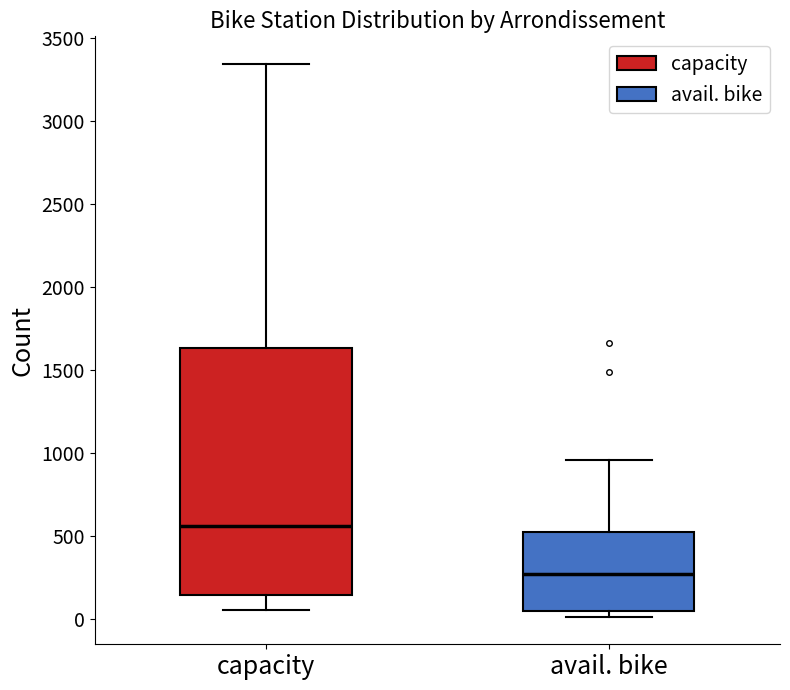

Reading left to right, transcribe this box plot: for each box, give where its median line is, the range the box spans, and where its two whiskers end, as read against the y-axis. The values are not printed on the chart, so give them approximately, as read against the axis.

capacity: median 550, box 150 to 1650, whiskers 50 to 3350
avail. bike: median 250, box 50 to 500, whiskers 0 to 950